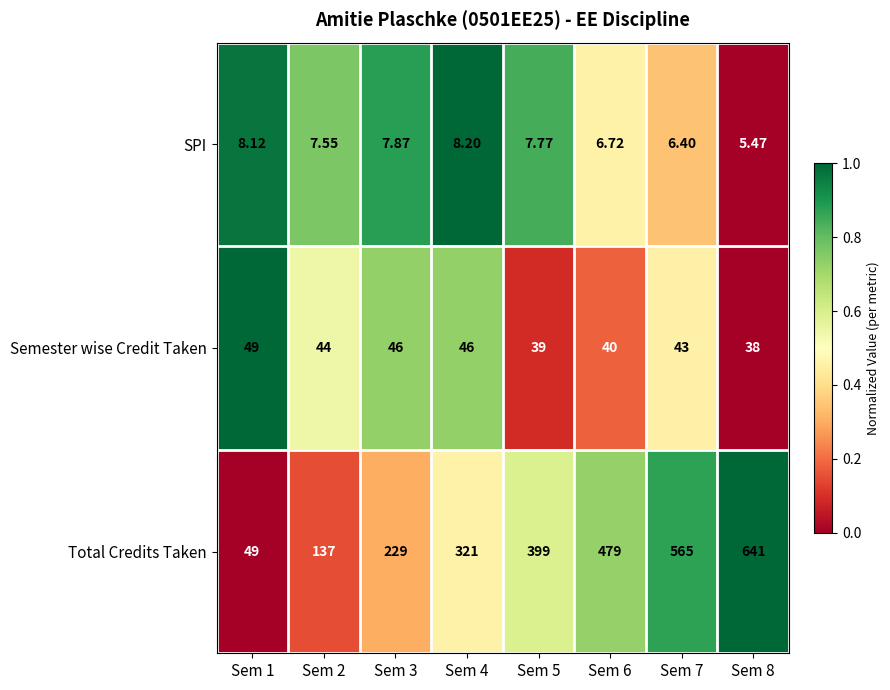

Is the value of Semester wise Credit Taken at Sem 8 greater than the value of SPI at Sem 7?

Yes